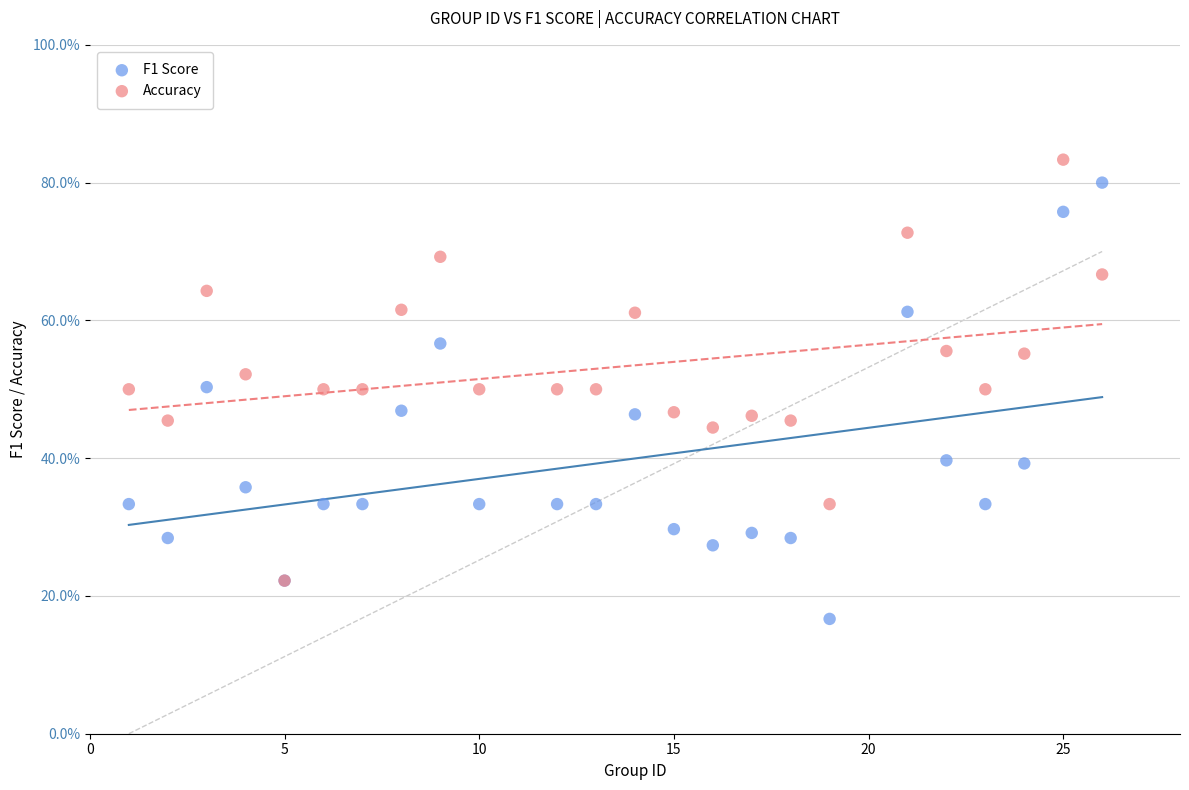

Which series has the widest spread of Y values?

F1 Score